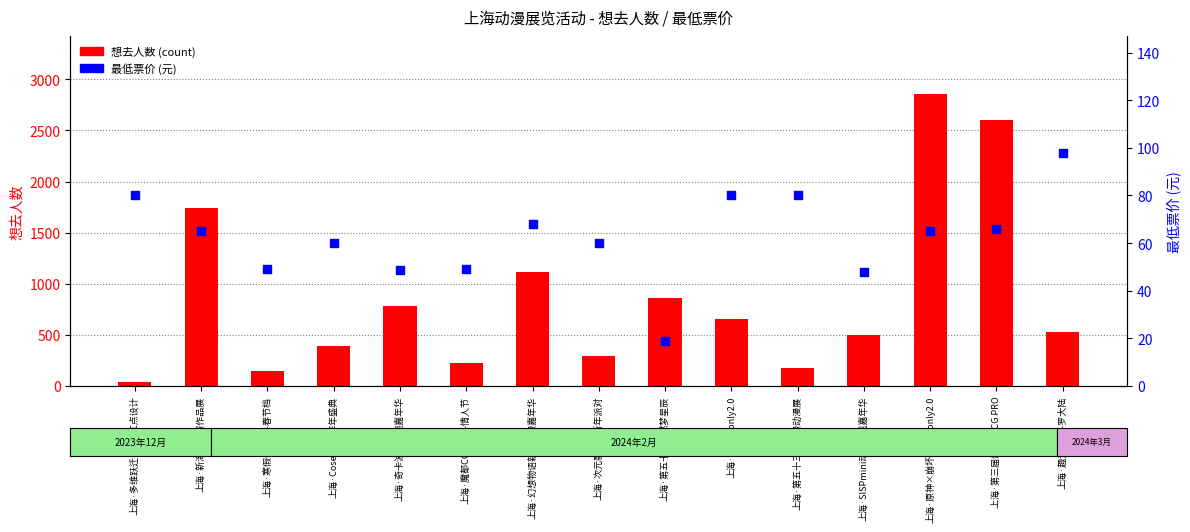

Which series contains the highest Y value?

想去人数 (count)